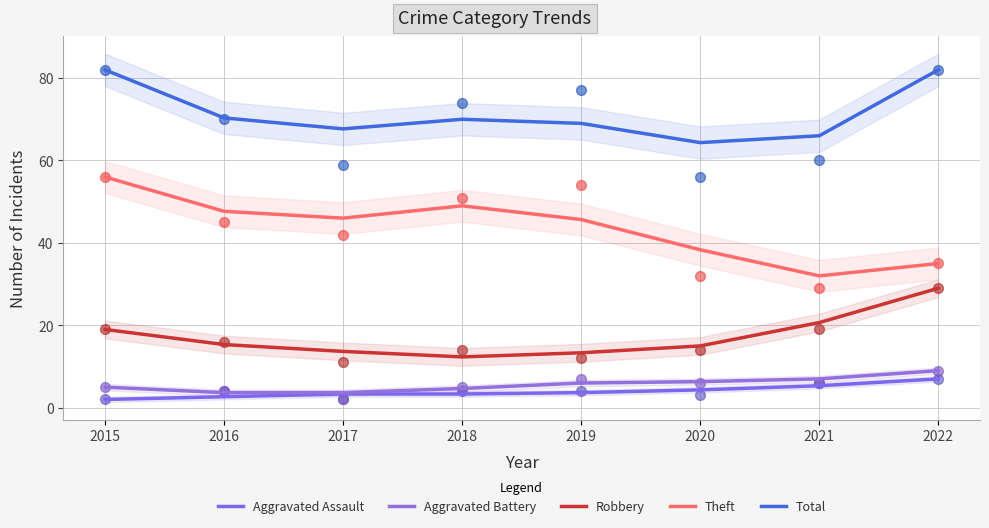

Which series contains the lowest Y value?

Aggravated Assault